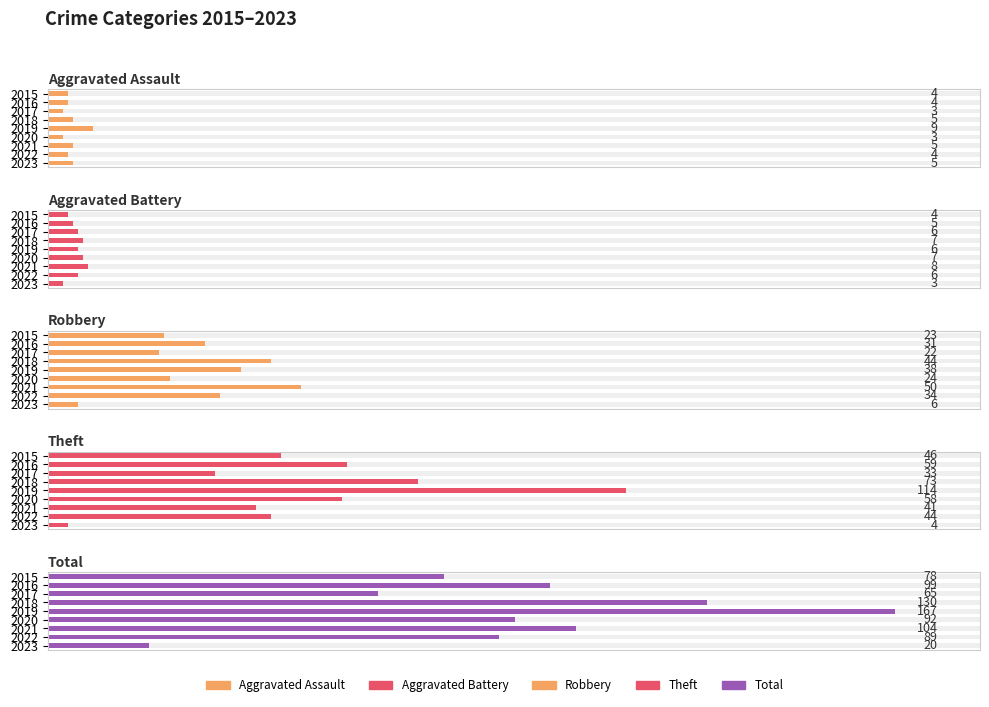

Does the chart contain any negative values?

No